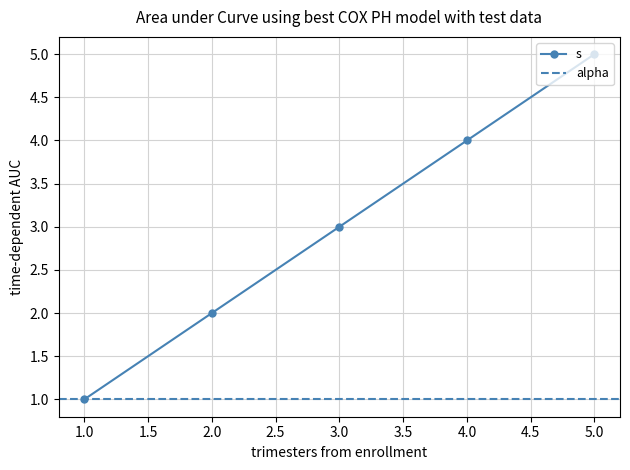

How many values exceed 3?

2